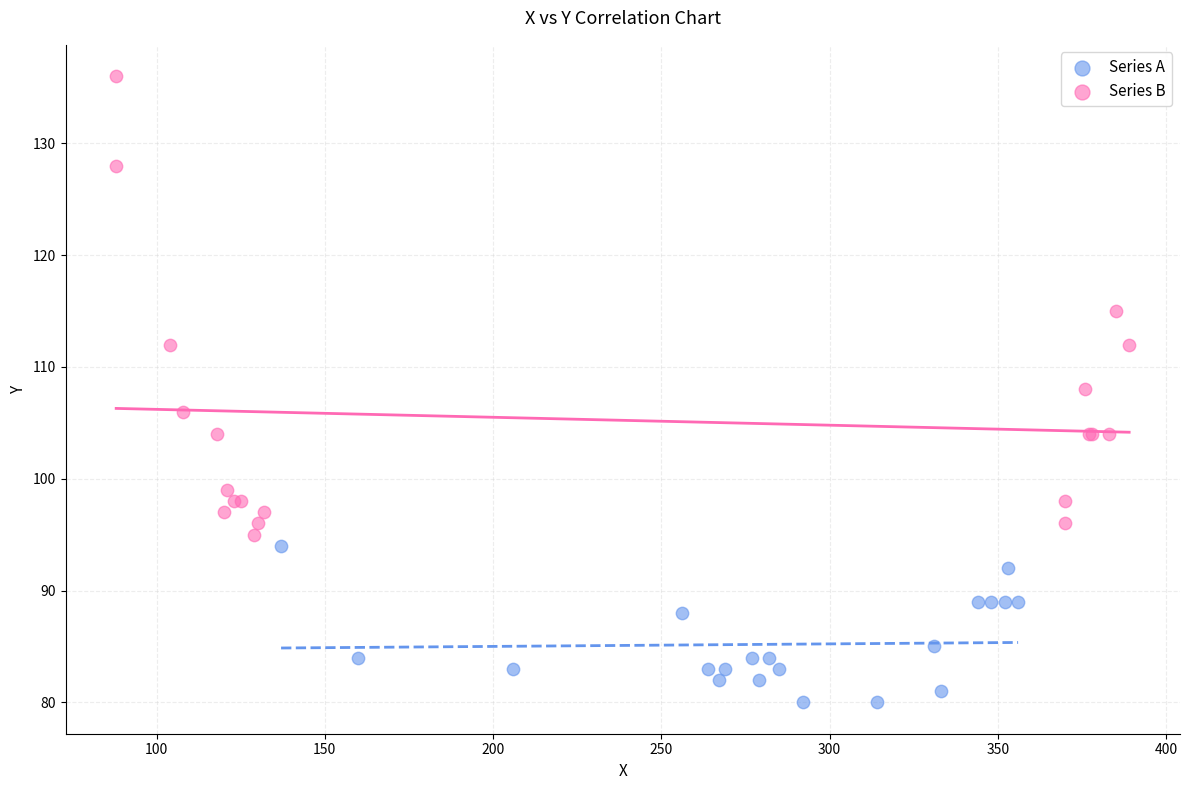

What are all the series names shown in the legend?

Series A, Series B